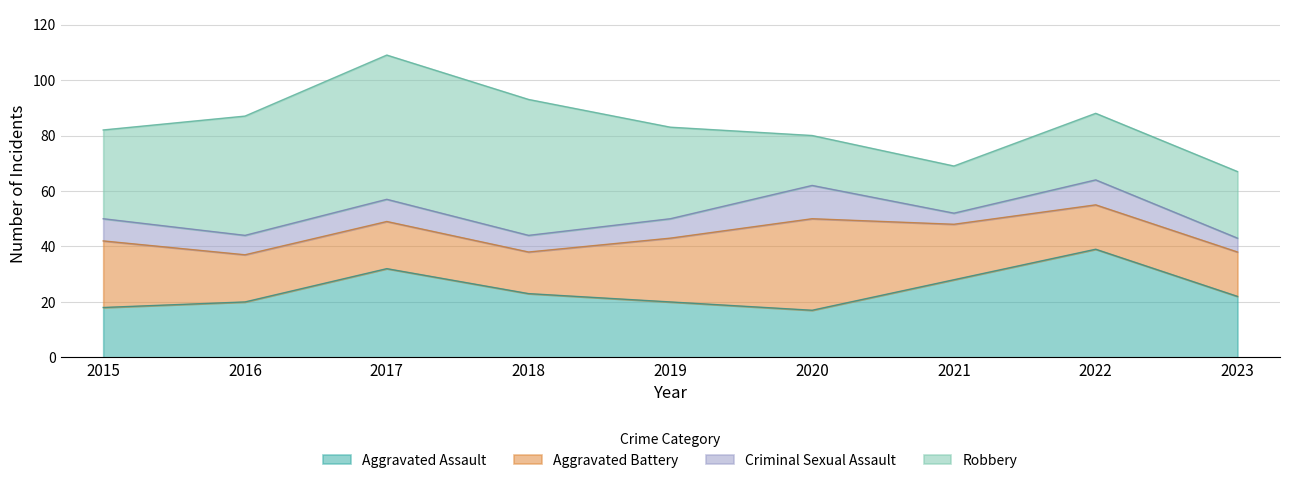

Rank the series at 2021 from highest to lowest value.

Aggravated Assault, Aggravated Battery, Robbery, Criminal Sexual Assault